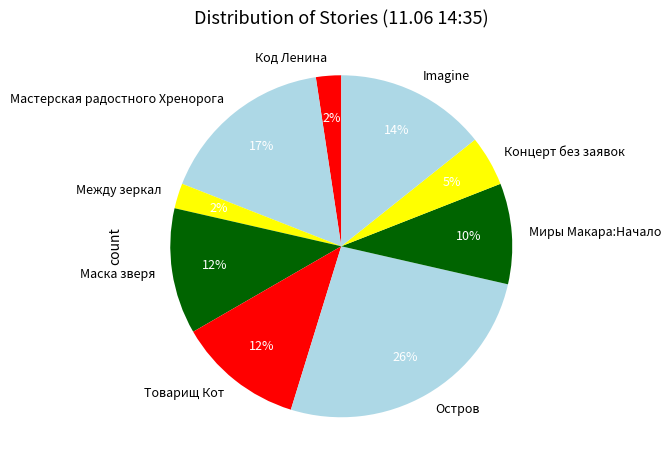

True or false: Мастерская радостного Хренорога accounts for 9% of the total.

False